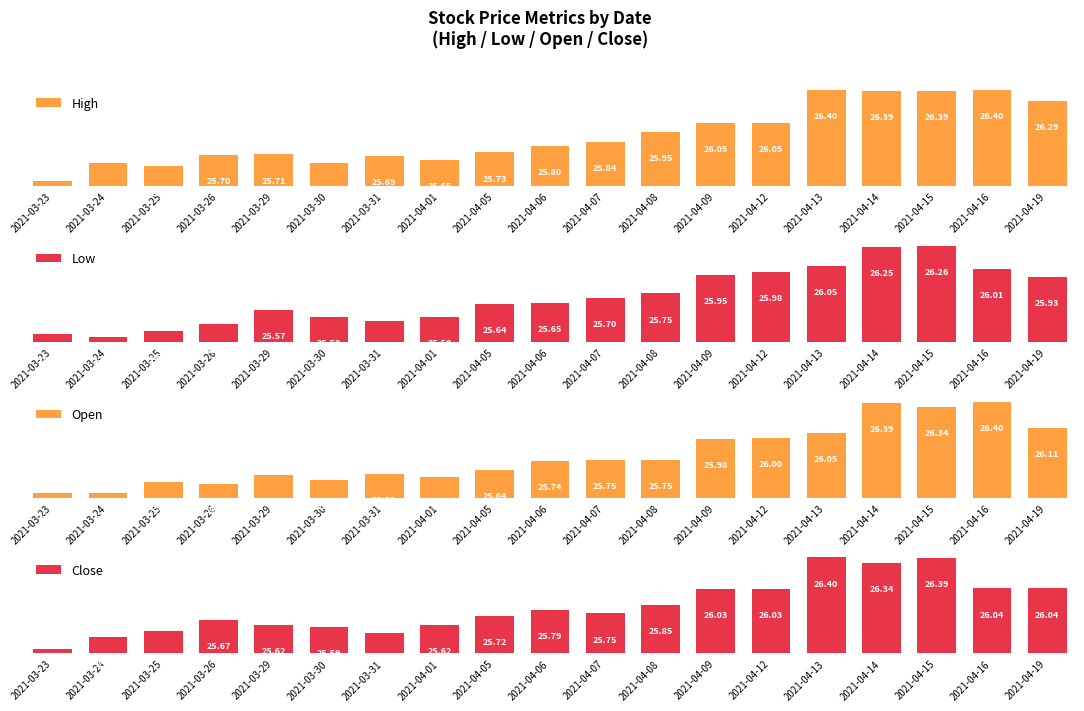

Where is Low nearest to the value 25?

2021-03-24